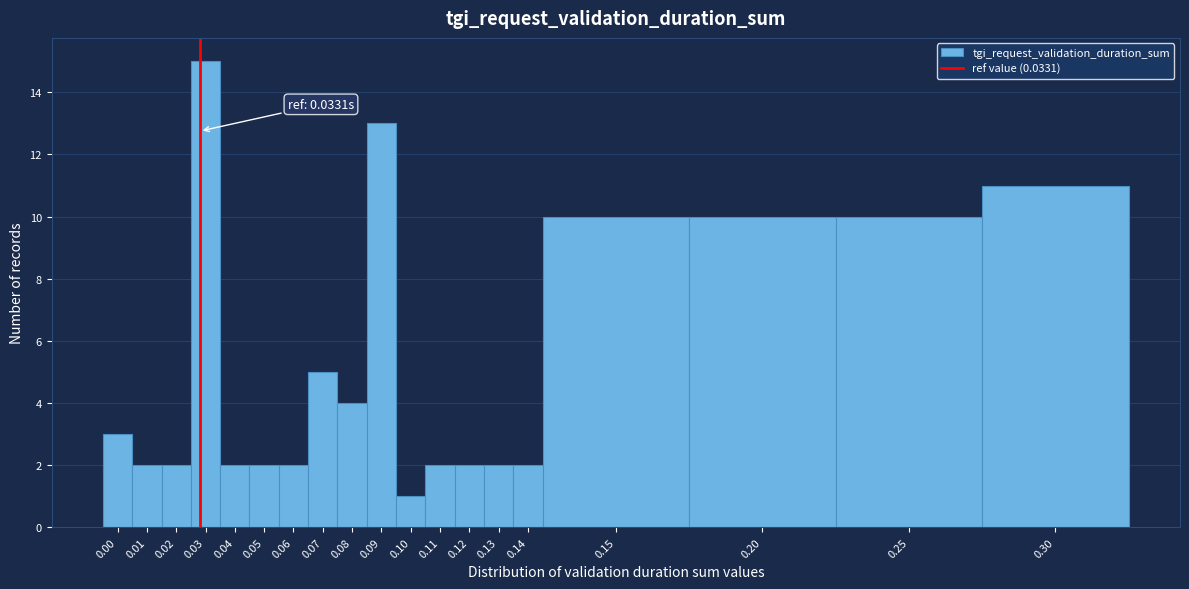

Reading left to right, what are all the values shown in this chart?

3	2	2	15	2	2	2	5	4	13	1	2	2	2	2	10	10	10	11